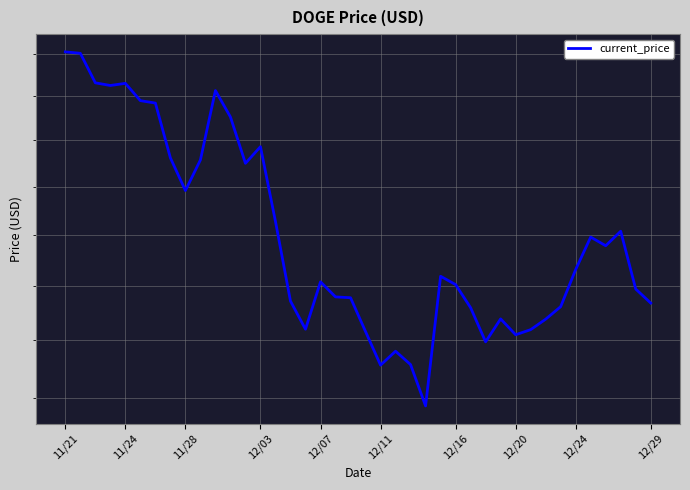

What is the value of the 34th point from the left?

0.2